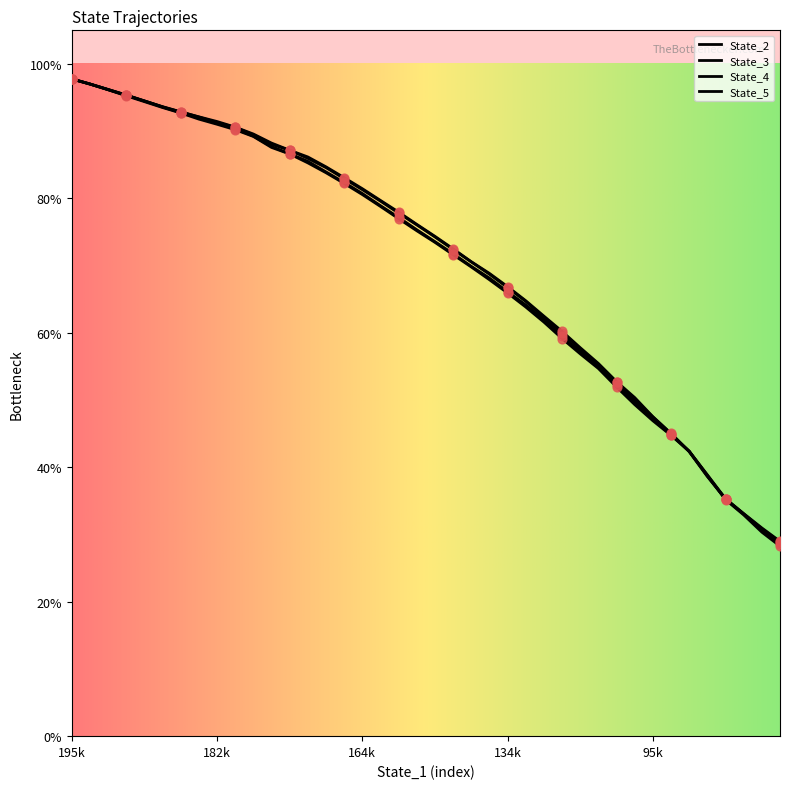

Does the chart have visible grid lines?

No